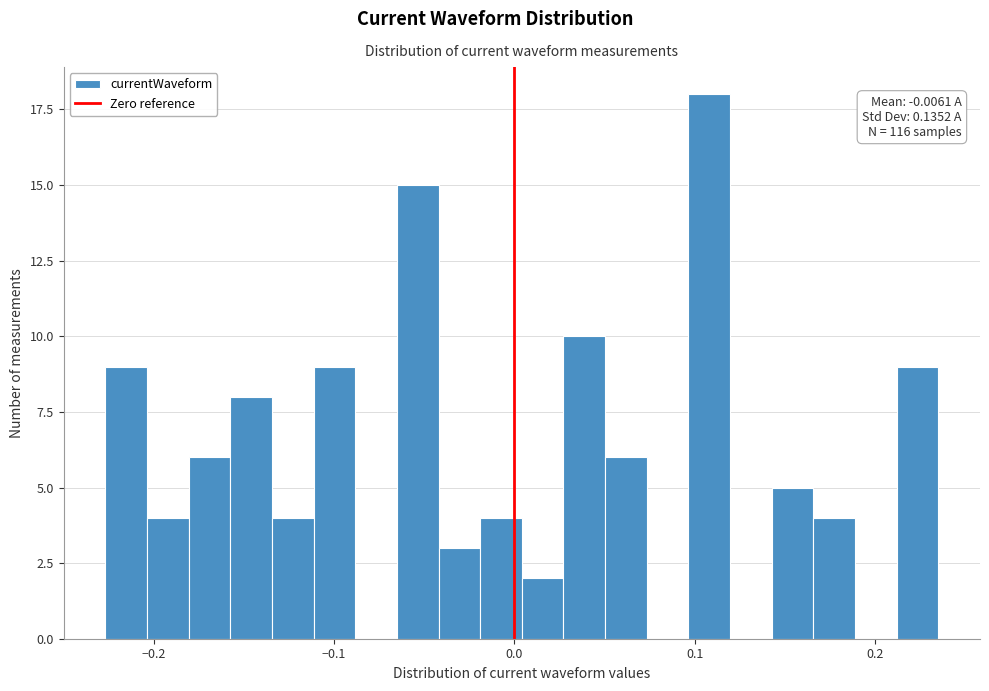

Around what value on the x-axis is the tallest bar? Give the approximate position of its centre, as read against the axis.

0.11